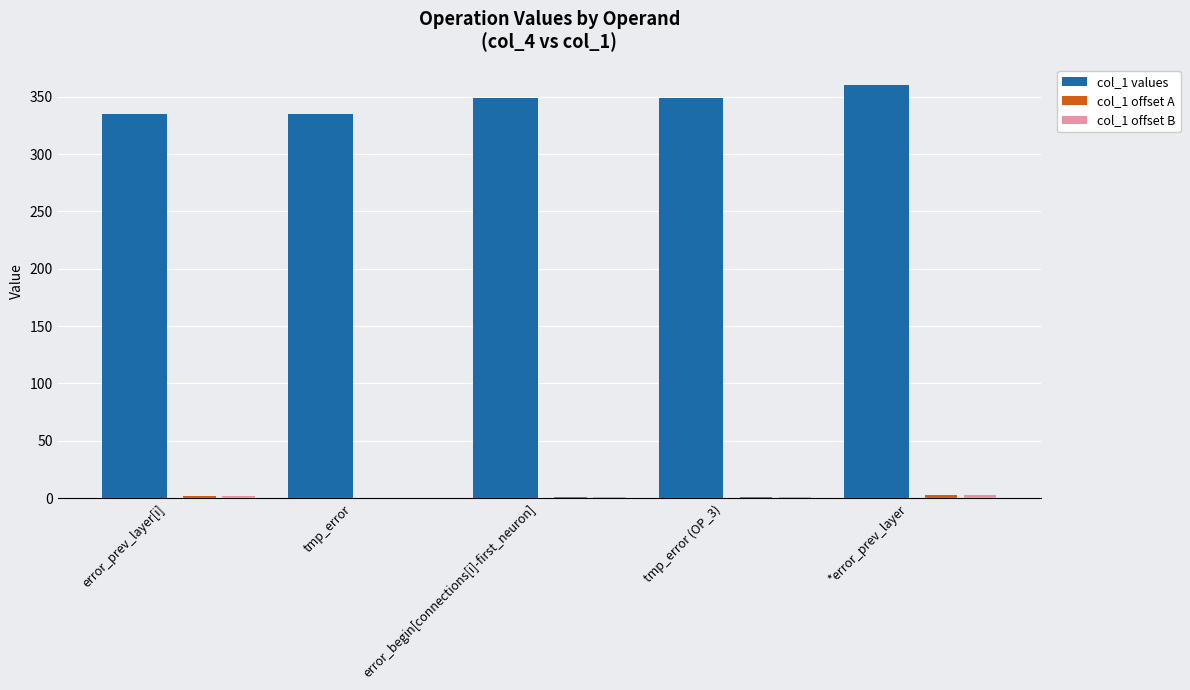

Which series has the largest total across all categories?

col_1 values